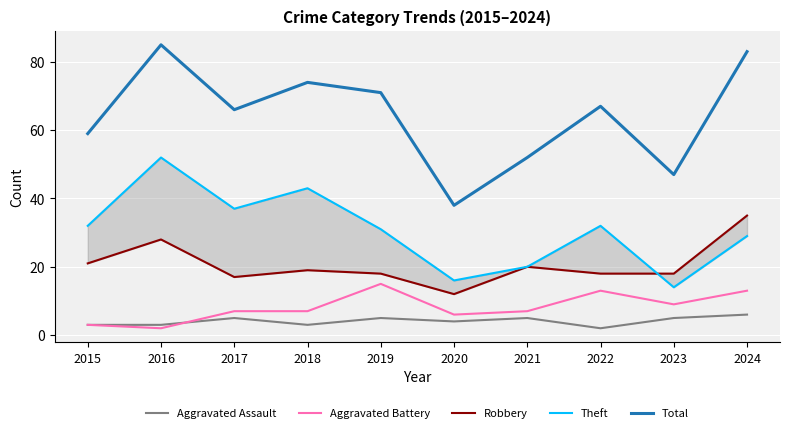

At which category is the sum across all series the highest?

2016